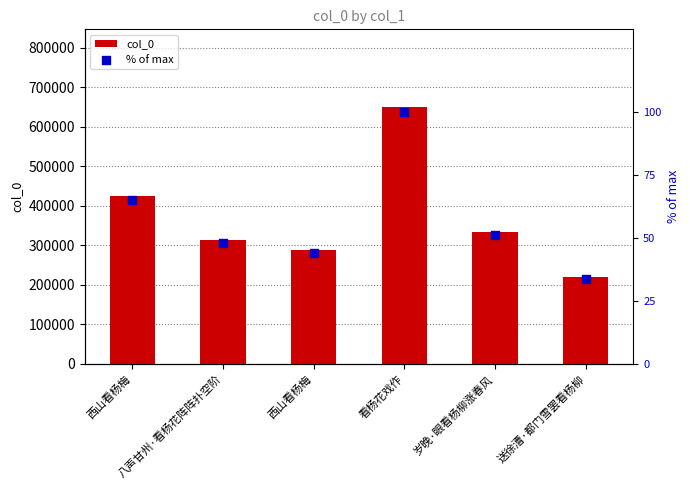

What are all the series names shown in the legend?

col_0, % of max